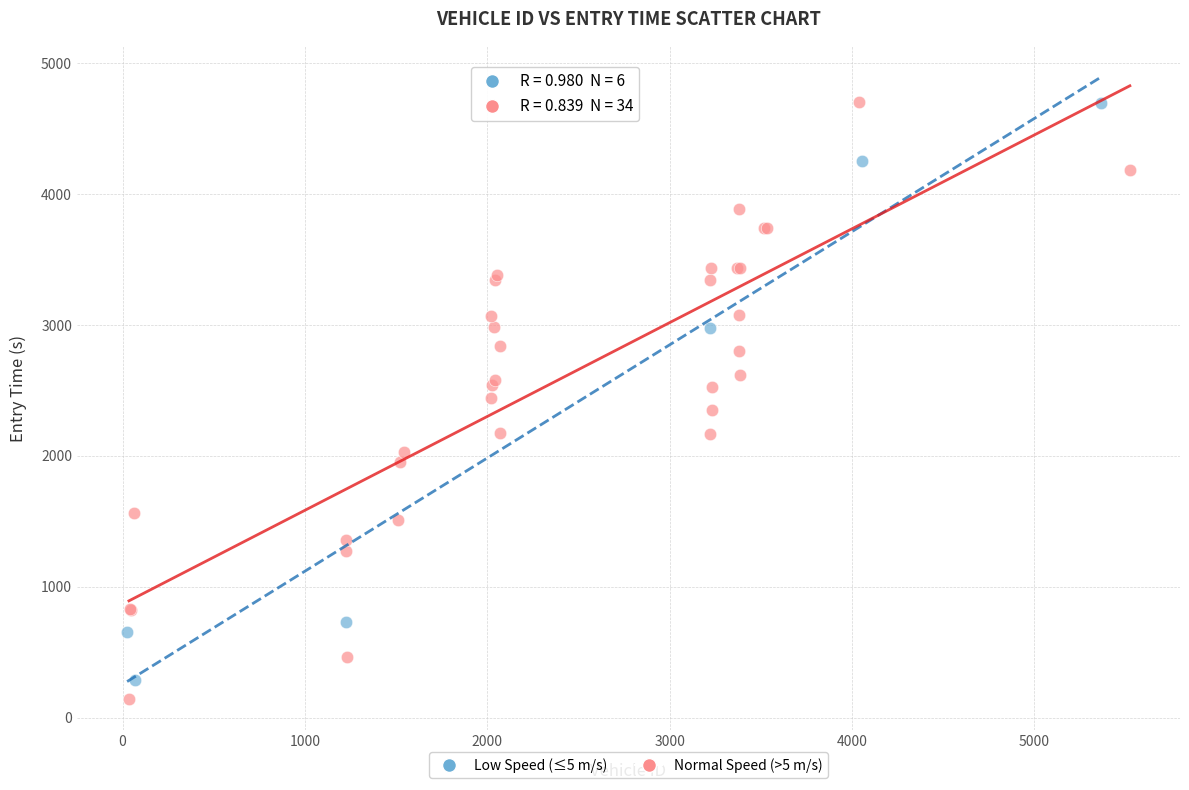

Which series has the widest spread of Y values?

Normal Speed (>5 m/s)